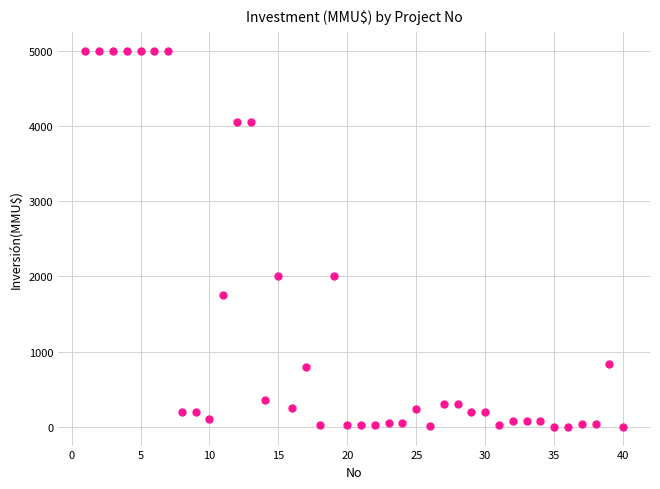

What is the range of Y values (max minus min)?

5000